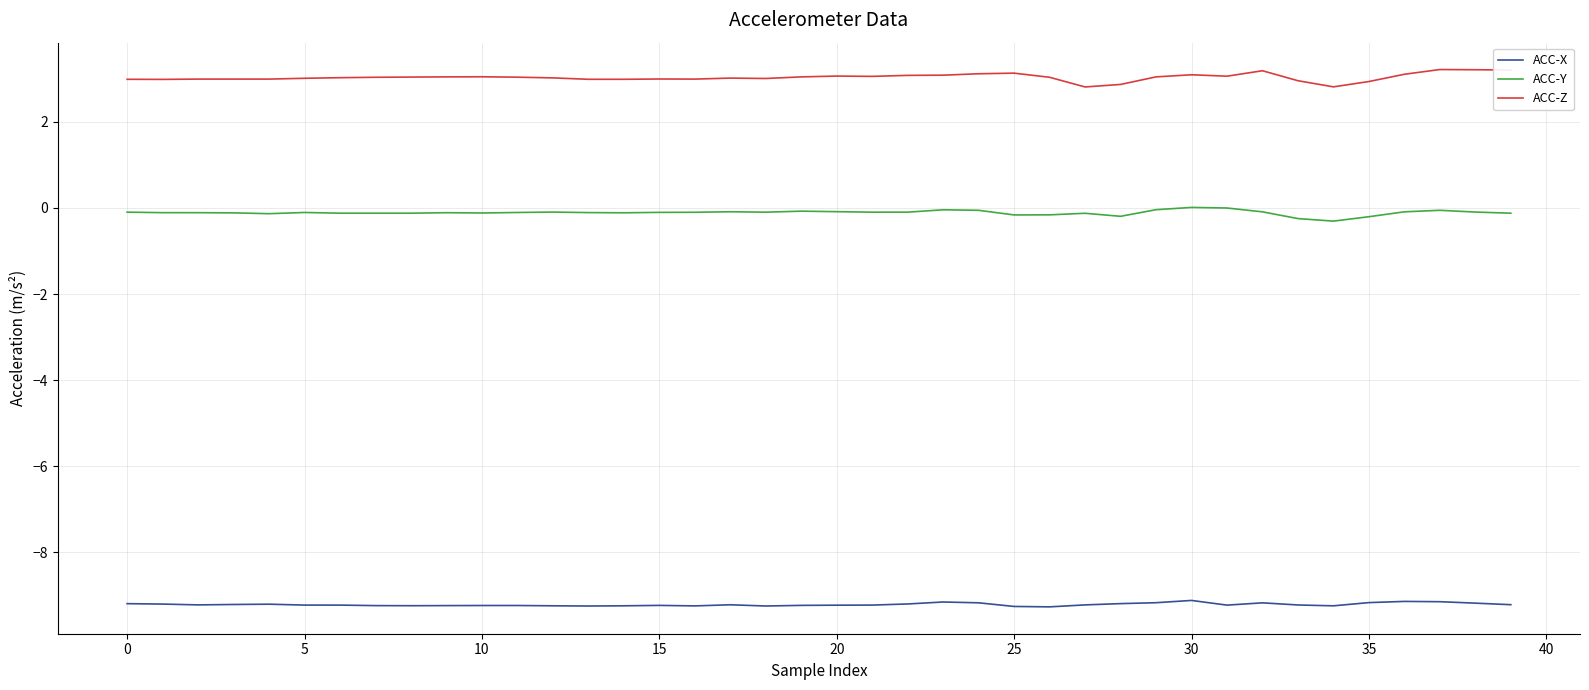

Count the number of data series in this chart.

3